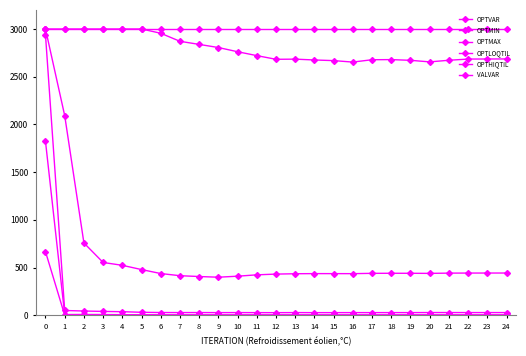

At which label does OPTHIQTIL reach its minimum?

12